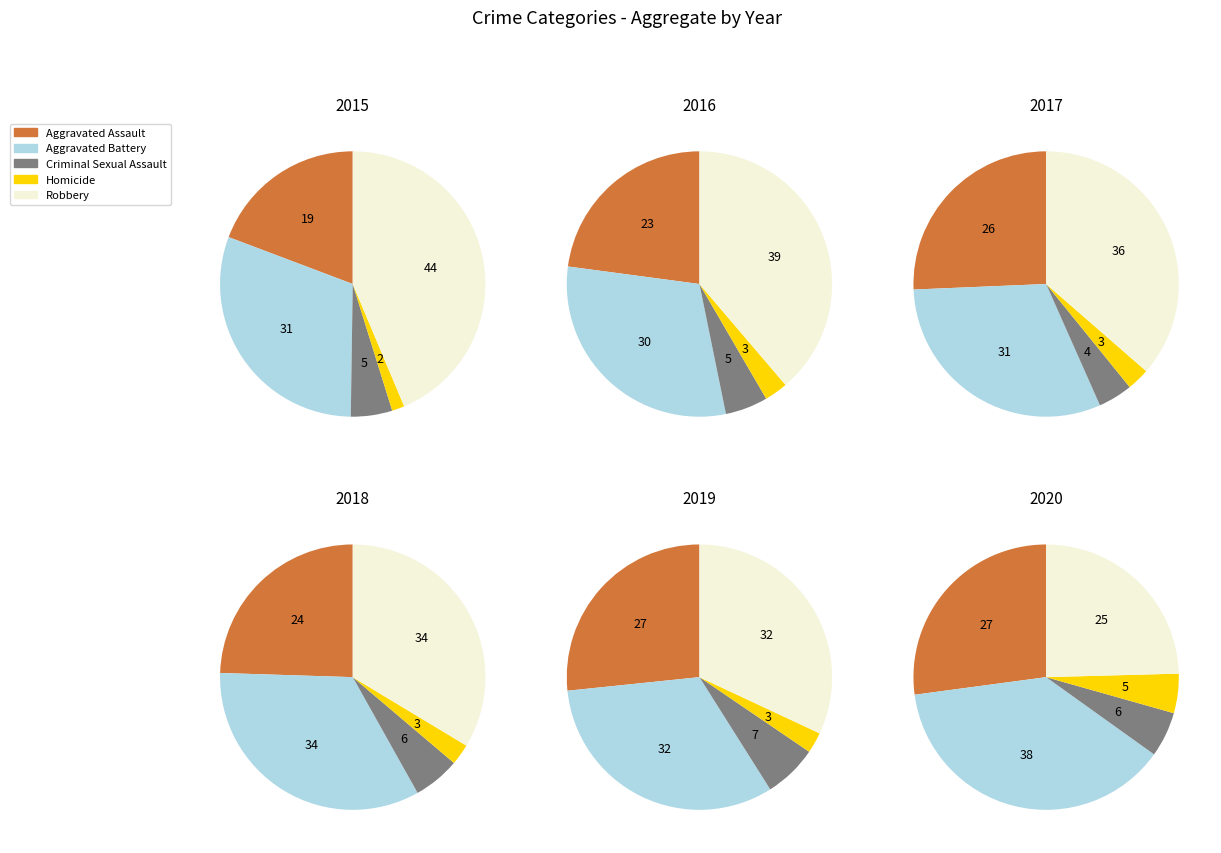

The Aggravated Assault slice represents 27% of the pie. True or false?

True